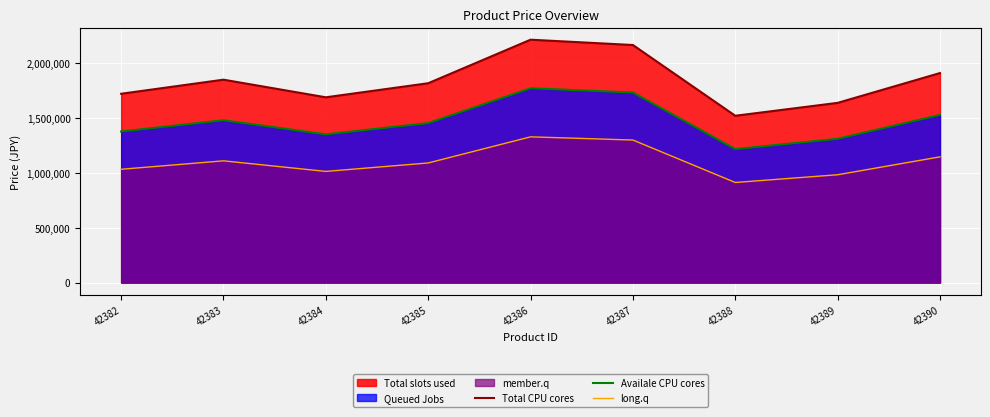

Is the value of Total CPU cores at 42387 greater than the value of Availale CPU cores at 42383?

Yes